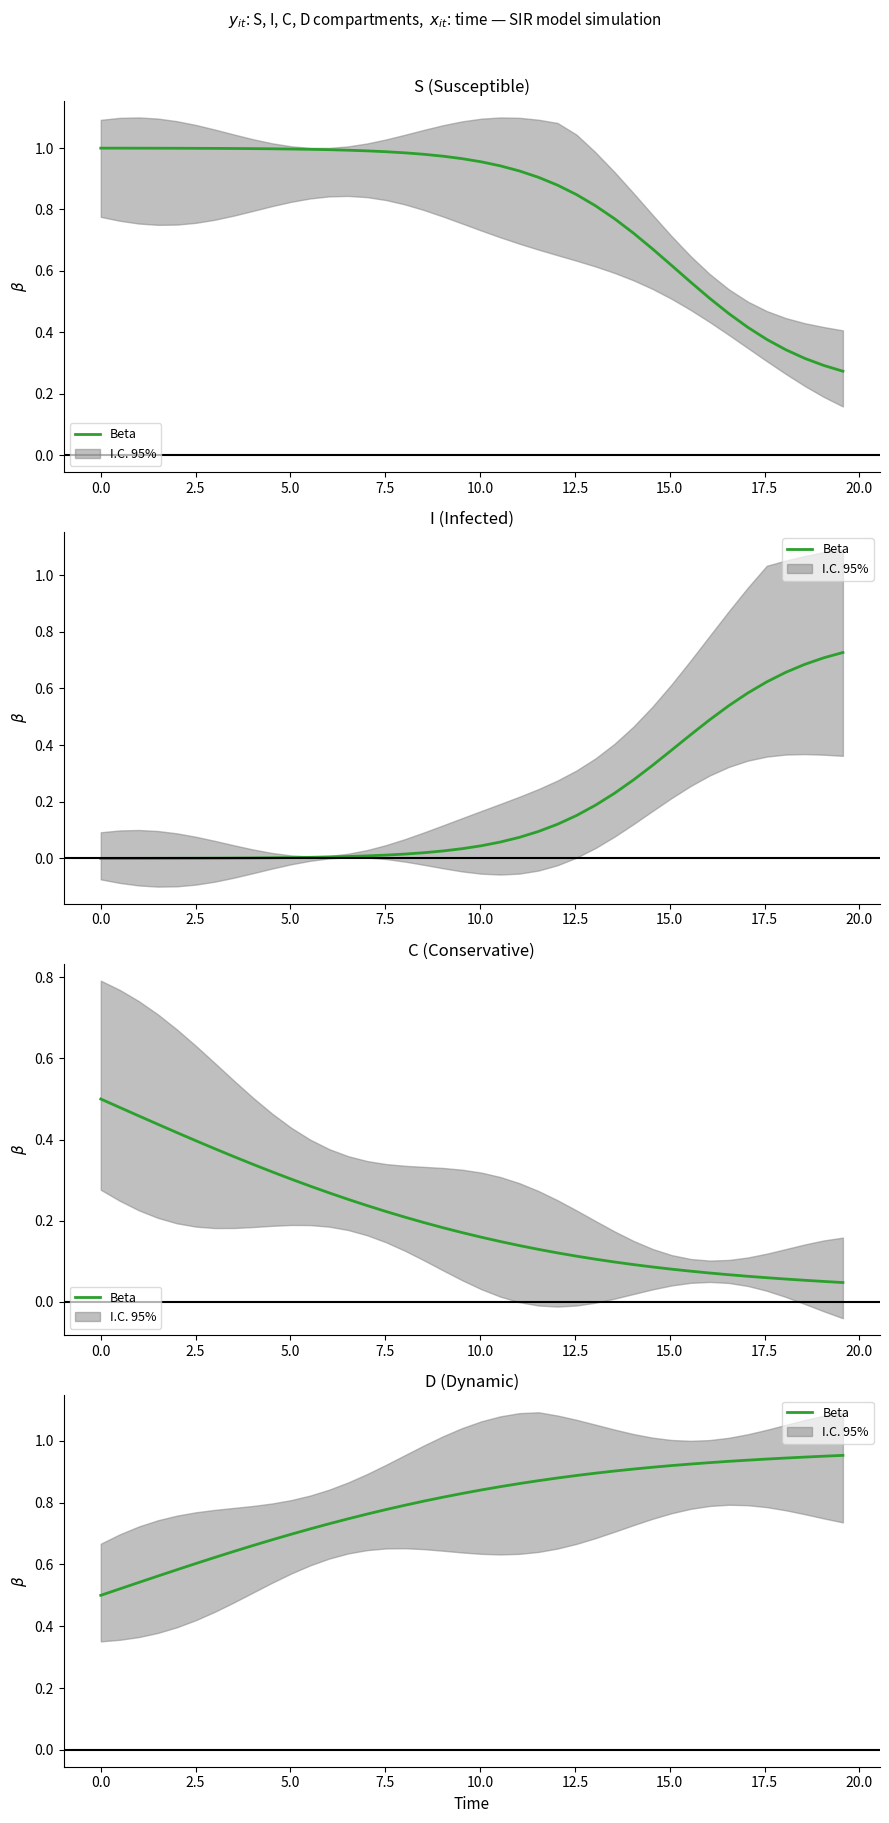

How many values are between 0 and 1?

40